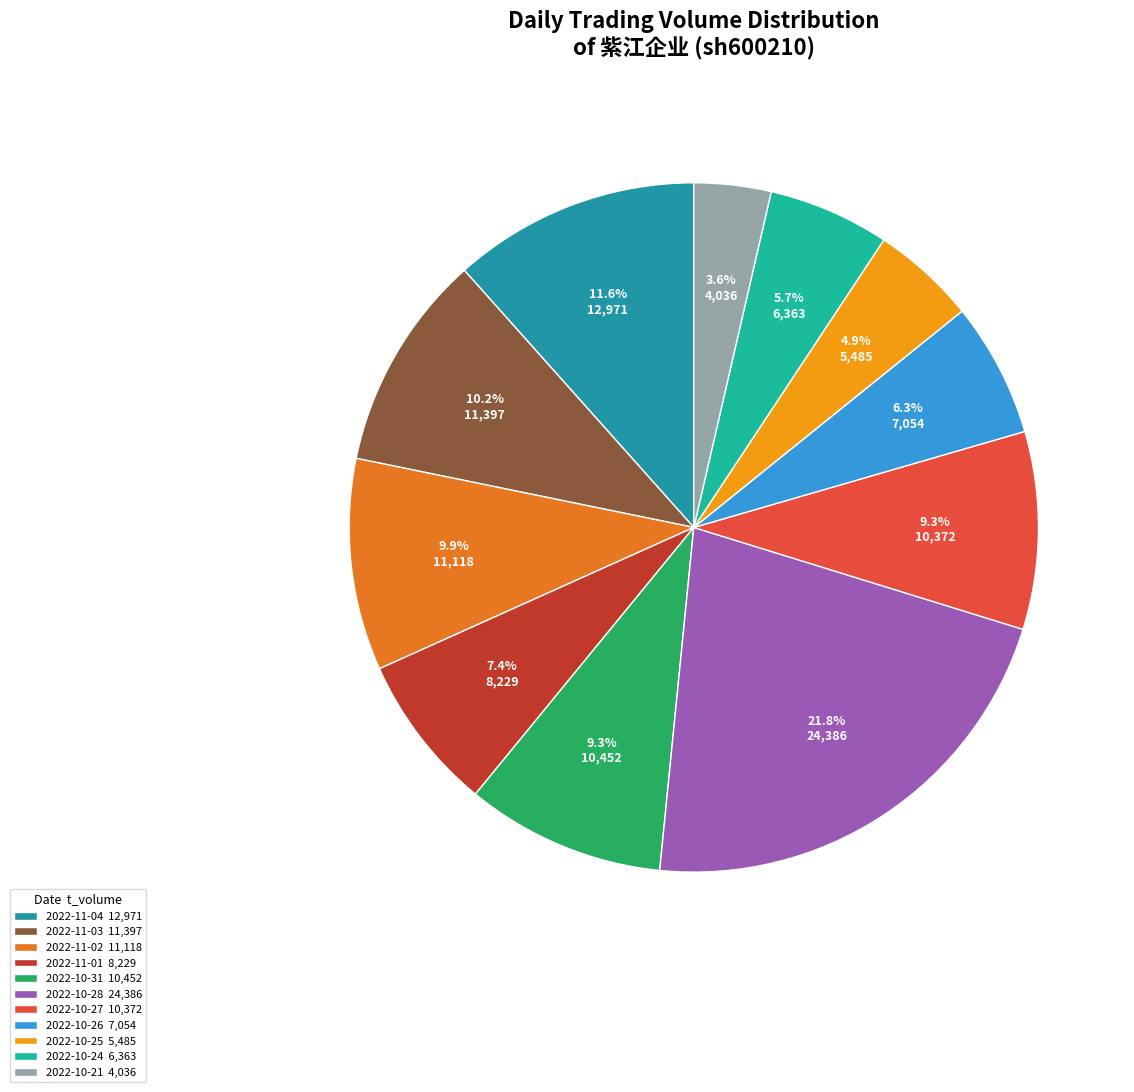

Which category has the smallest portion of the pie?

2022-10-21